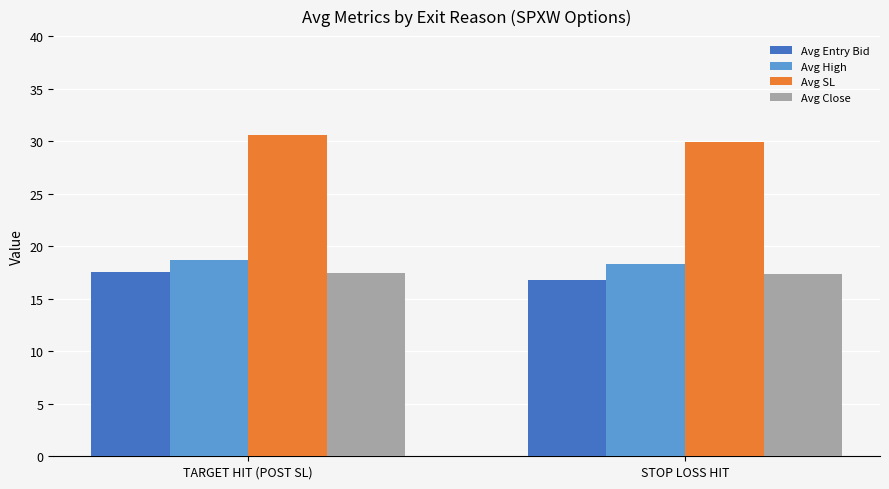

How many distinct data groups are displayed?

4